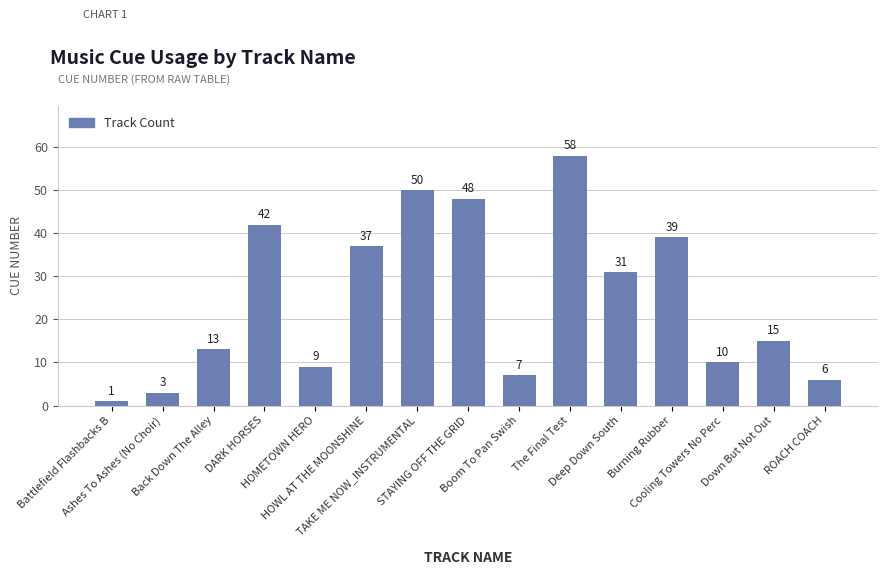

Which label corresponds to the largest value in the chart?

The Final Test